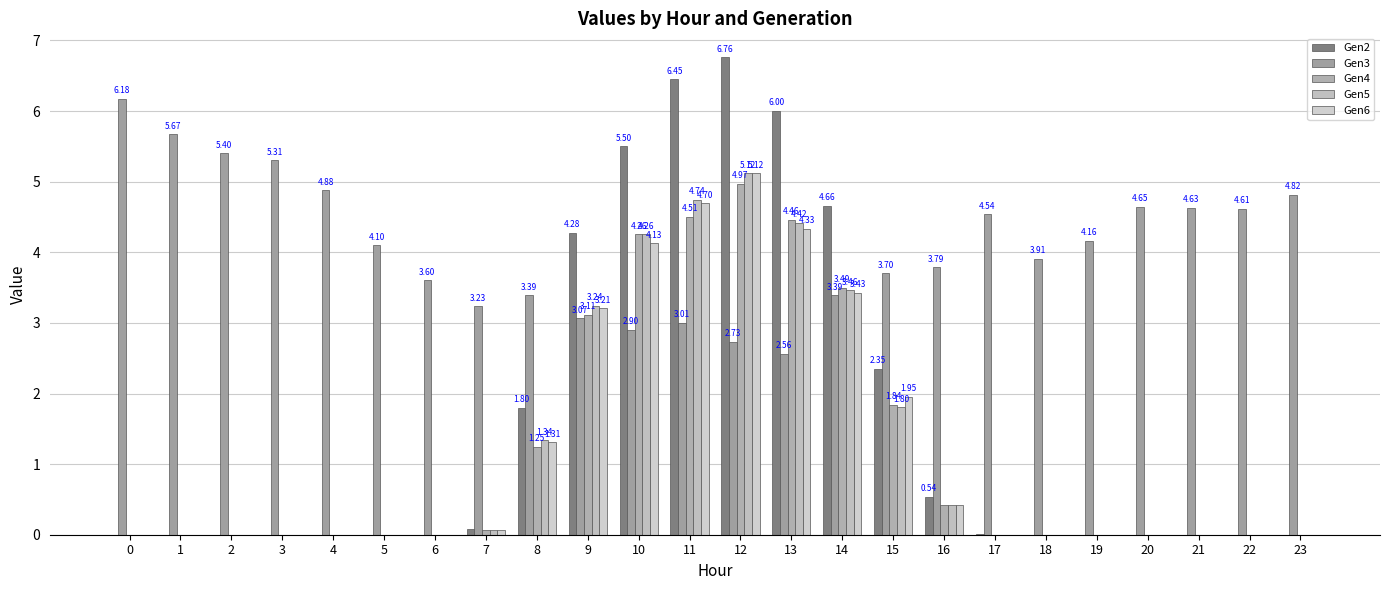

What is the sum of all Gen2 values?

38.4